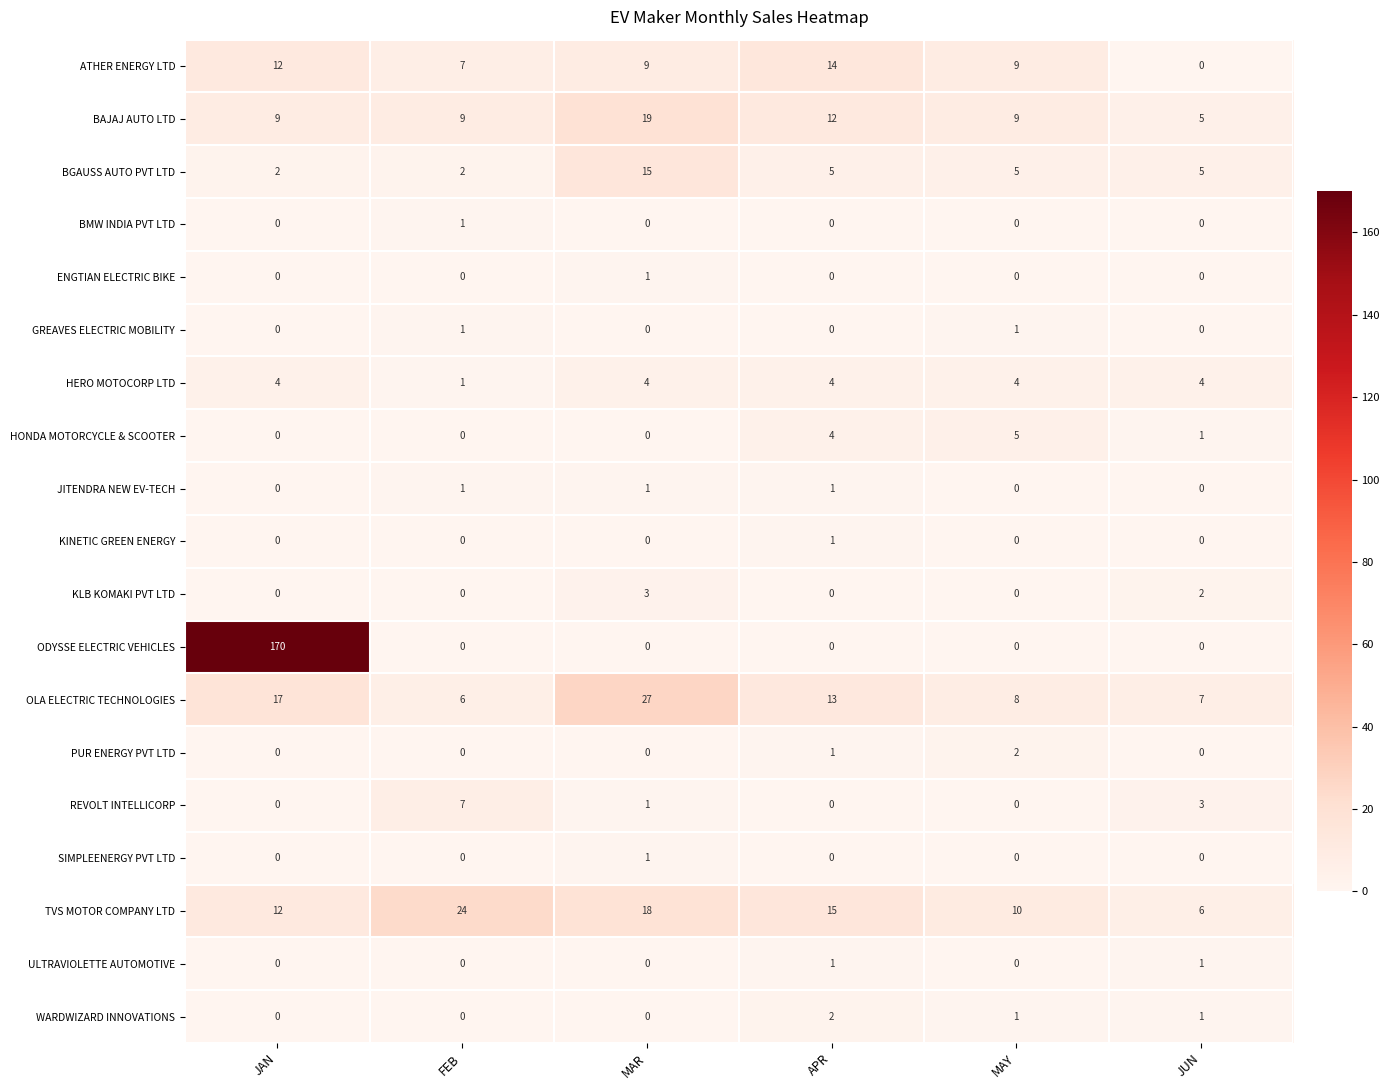

Rank the categories by OLA ELECTRIC TECHNOLOGIES value from highest to lowest.

MAR, JAN, APR, MAY, JUN, FEB